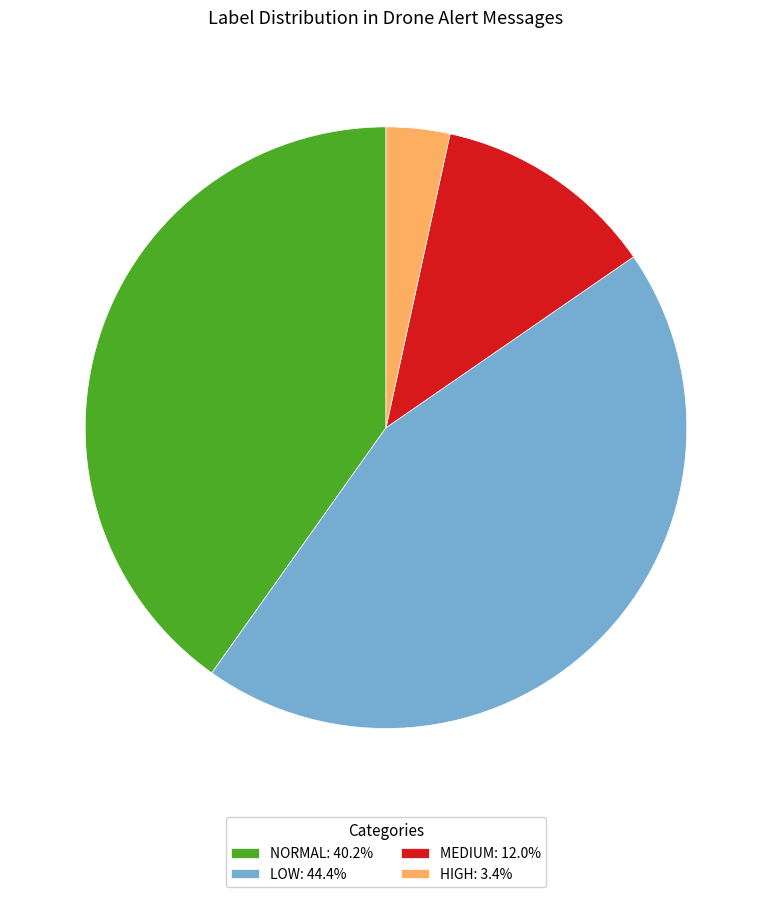

How many slices are in this pie chart?

4